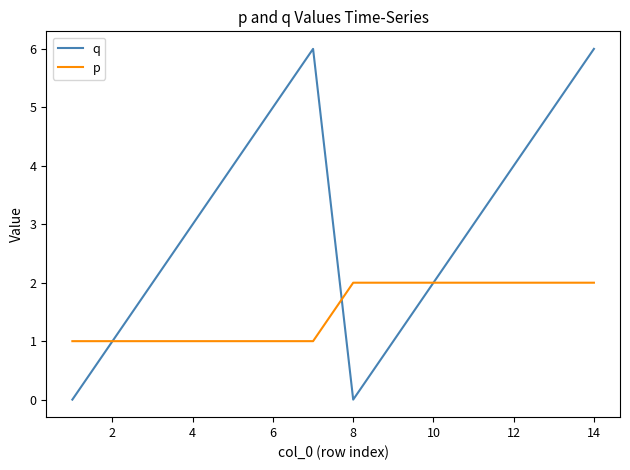

Which series has the largest total across all categories?

q